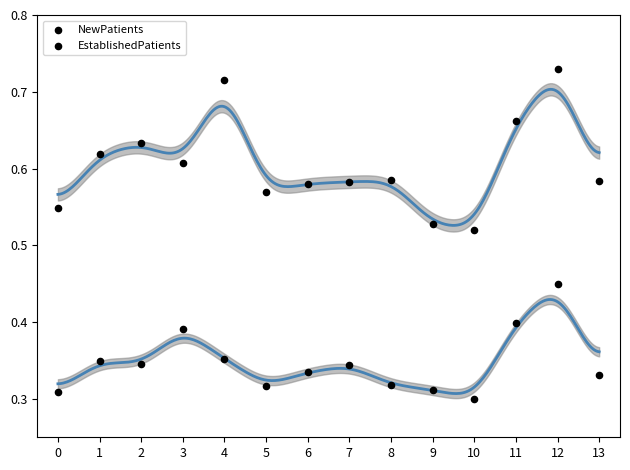

Which series contains the lowest Y value?

EstablishedPatients